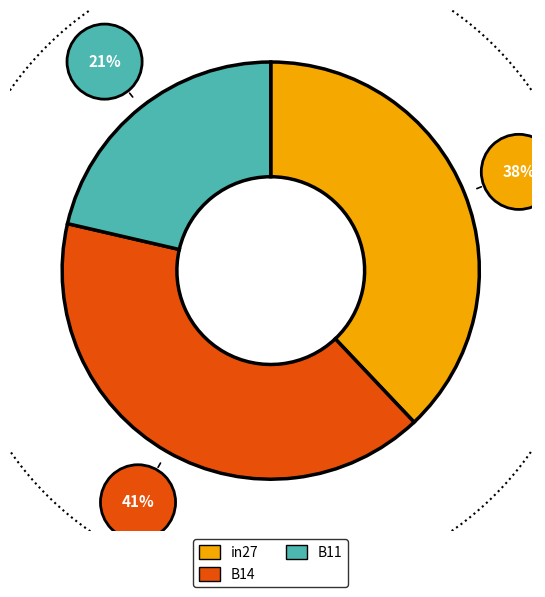

How many segments does this pie chart have?

3